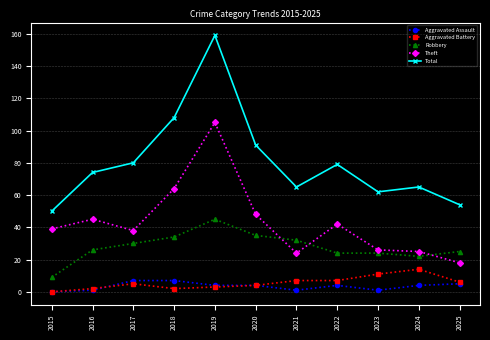

True or false: Theft and Aggravated Assault intersect in this chart.

False